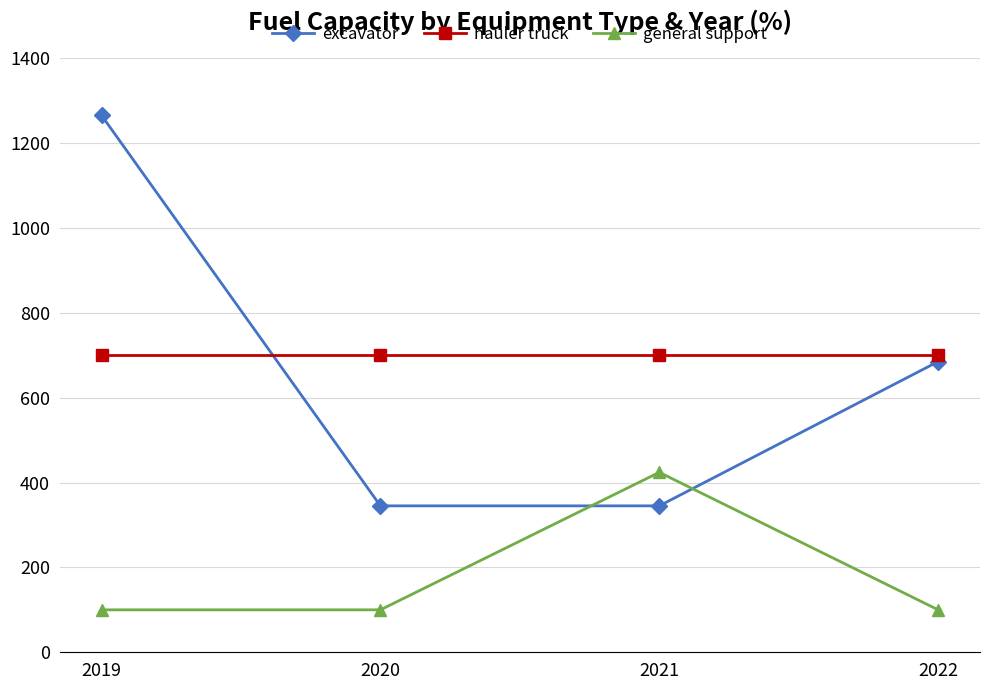

What is the lowest value of the excavator series?

345